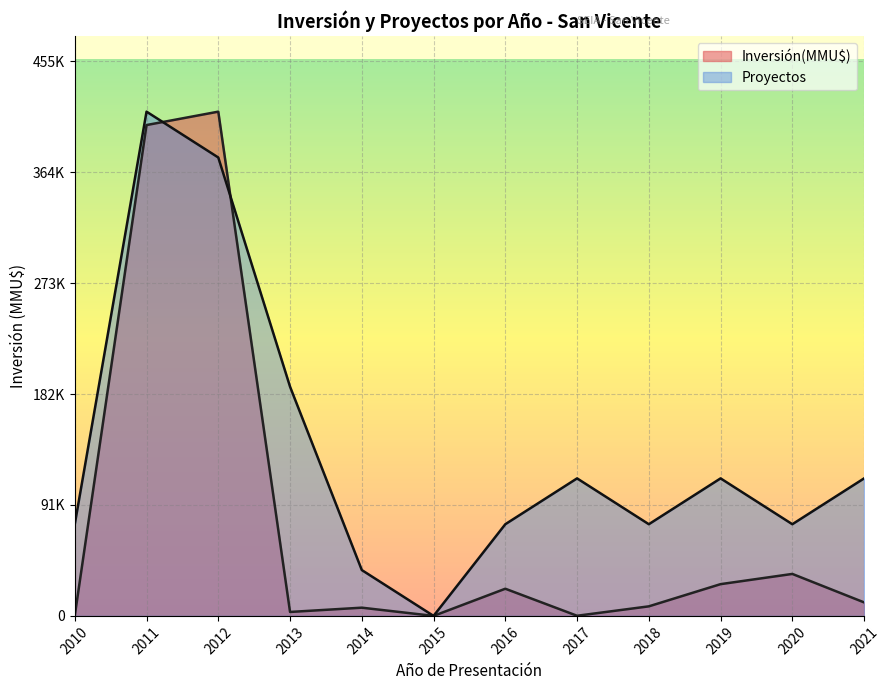

Which series has the largest total across all categories?

Proyectos